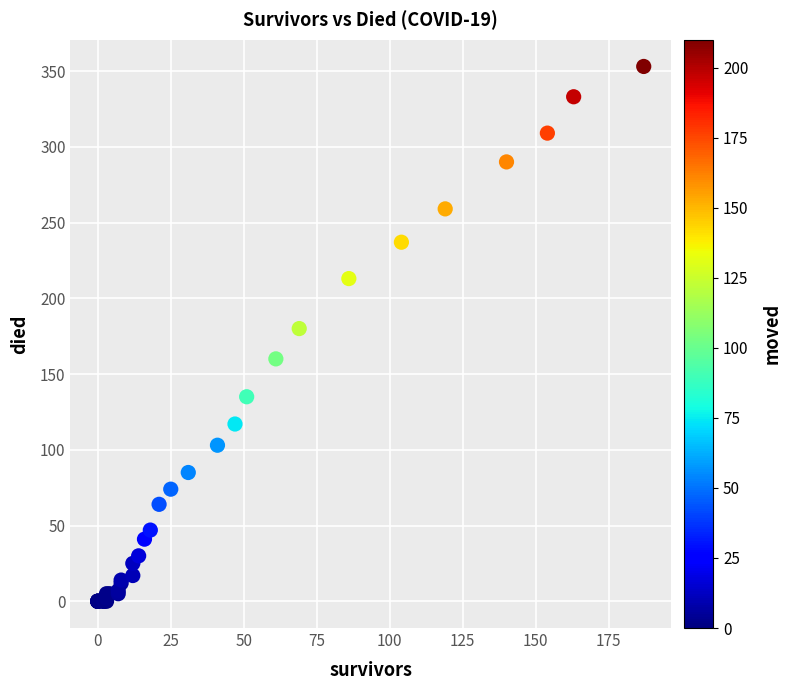

What Y value in the scatter plot is closest to 176?

180